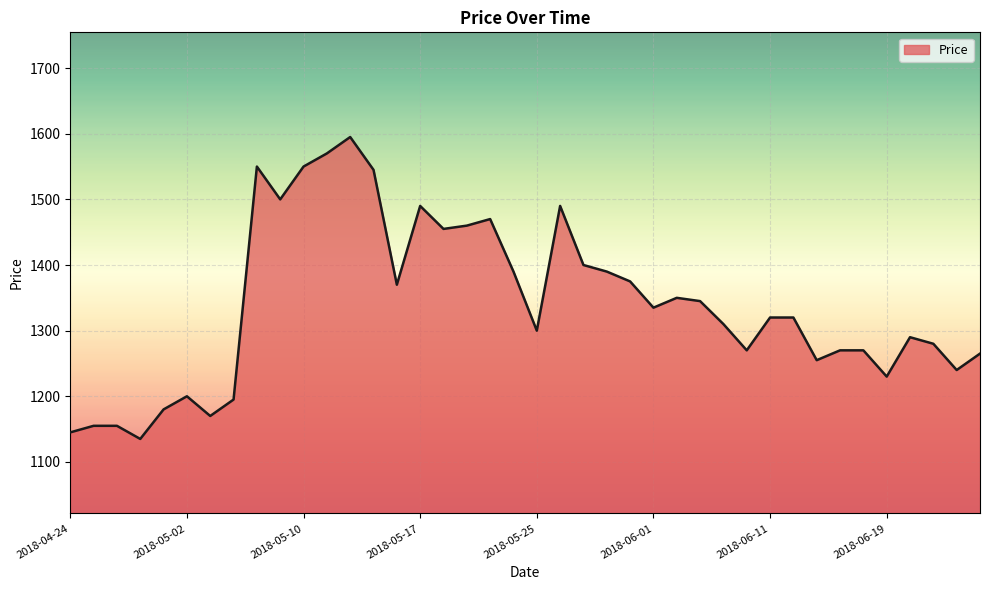

What is the minimum value shown in the chart?

1135